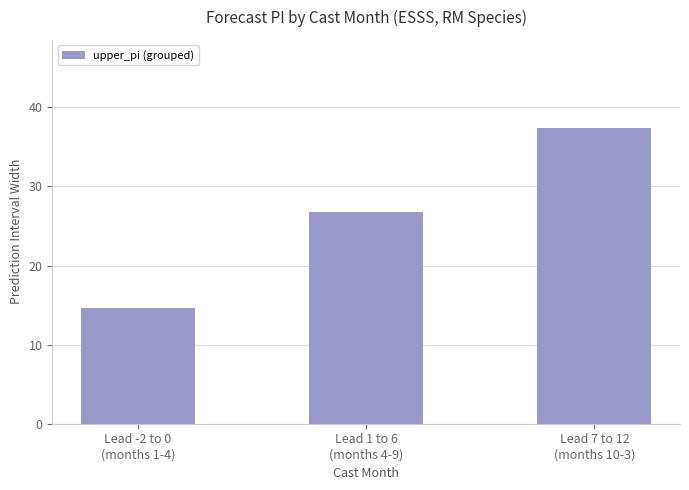

Is it true that the value at Lead 7 to 12
(months 10-3) is 37.3?

True